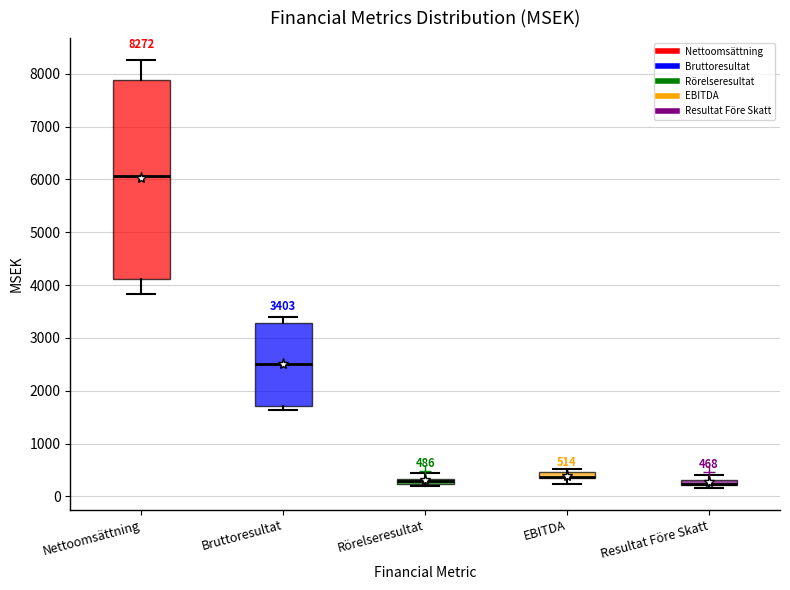

Comparing the boxes themselves (not the whiskers), which one is the tallest?

Nettoomsättning